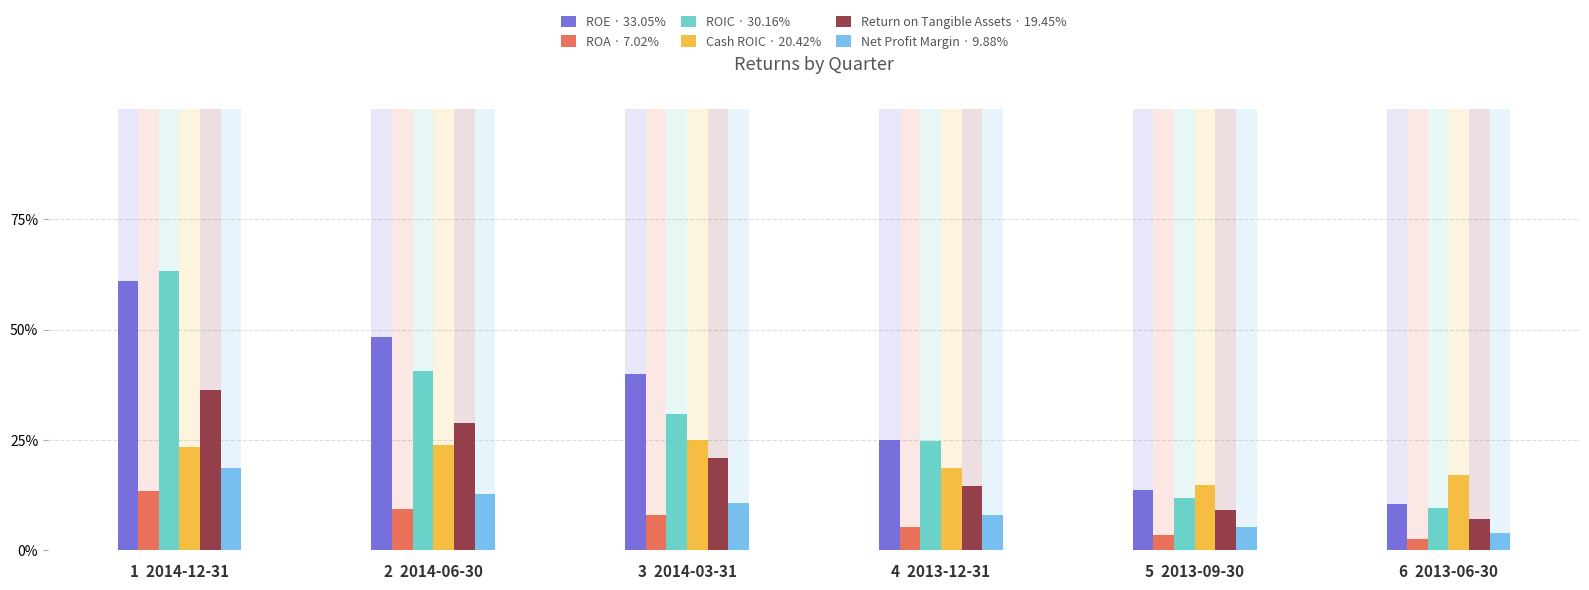

Which category has the lowest value in the ROIC · 30.16% series?

6  2013-06-30